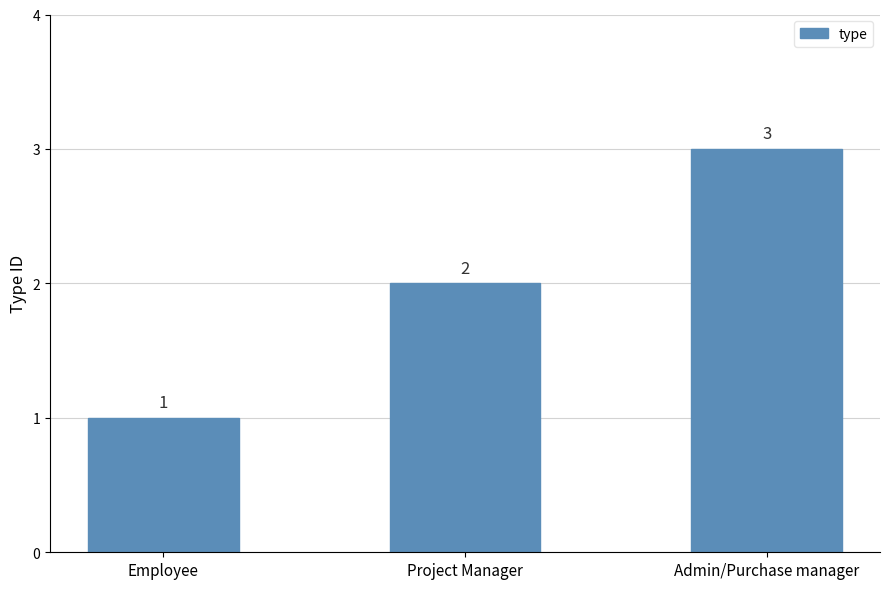

Is it true that the value at Employee is 2?

False